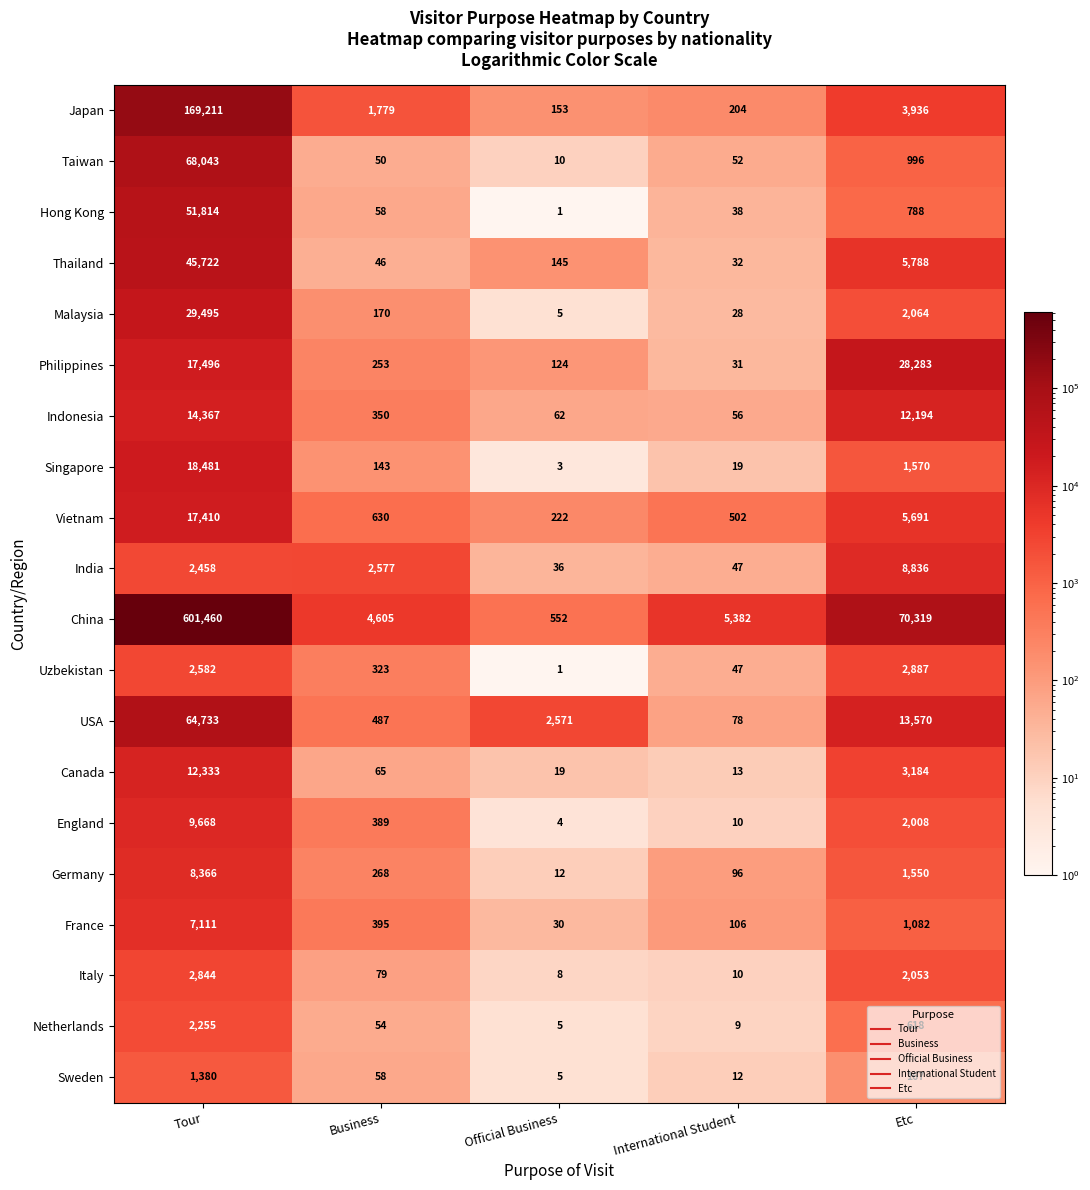

What is the minimum value shown in the chart?

1